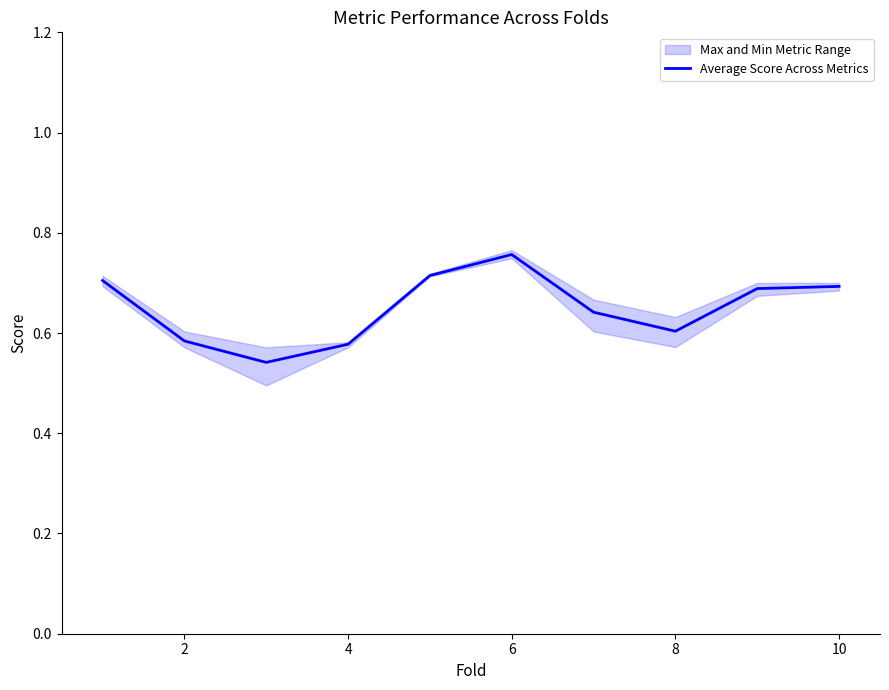

Is it true that Average Score Across Metrics equals 0.2 at 8?

False